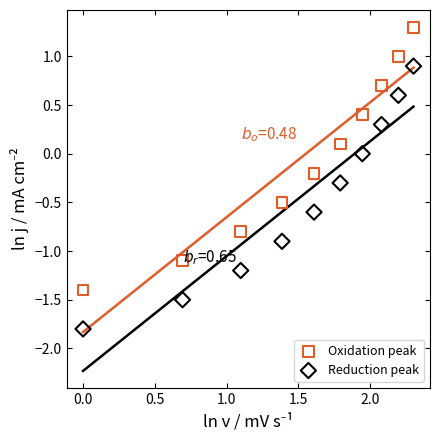

Across all data points, what is the range of Y values (max minus min)?

3.1